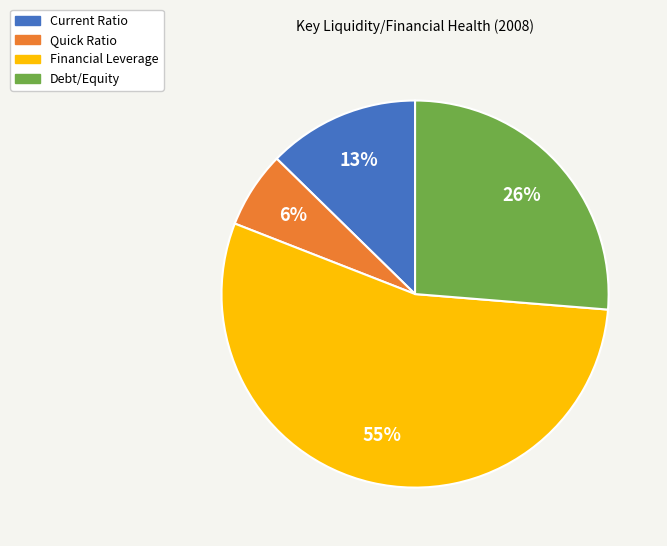

Is the sum of Quick Ratio and Financial Leverage greater than half?

Yes